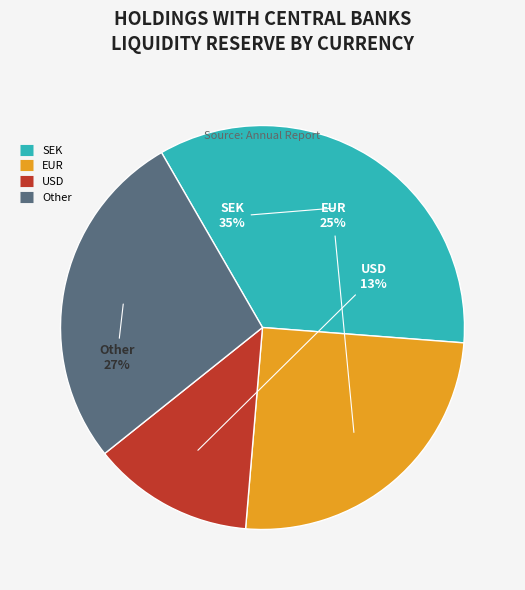

To the nearest percent, what portion does SEK represent?

35%